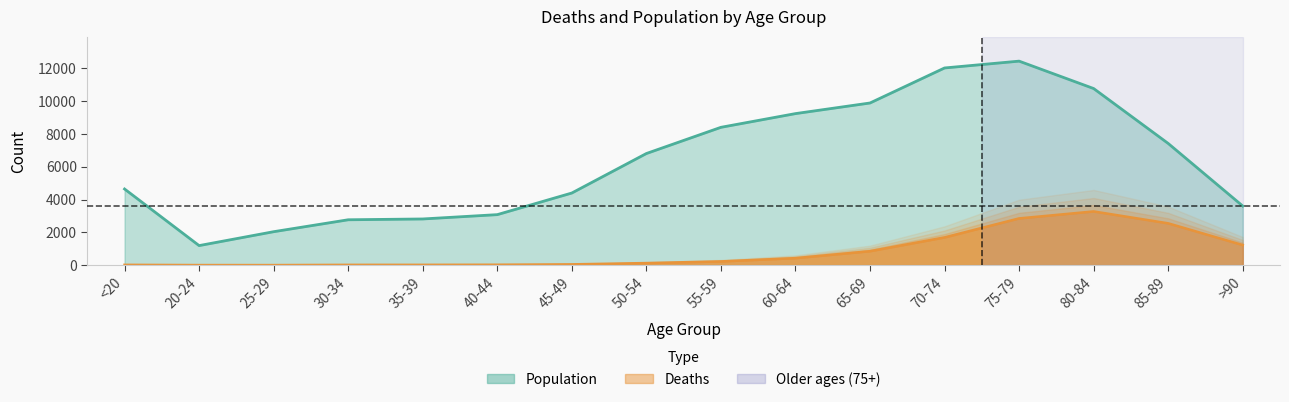

Which series has the widest spread of values?

Population